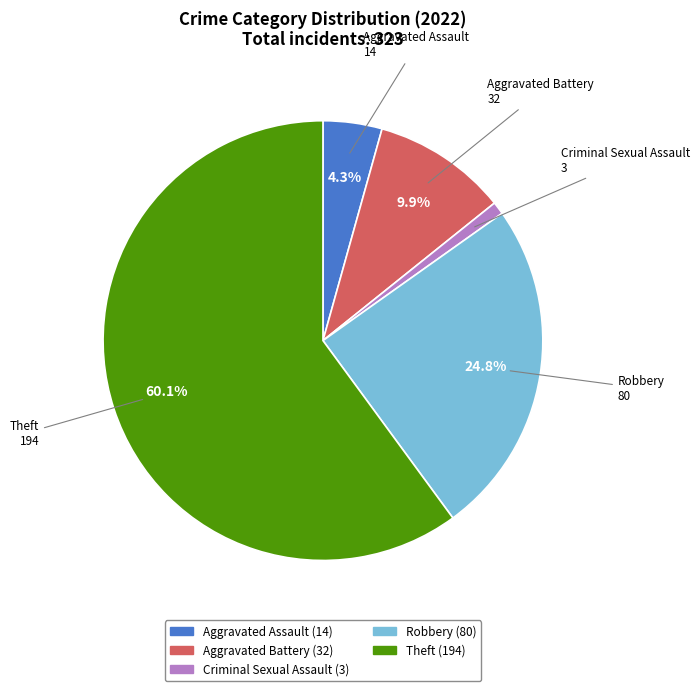

What is the majority slice?

Theft